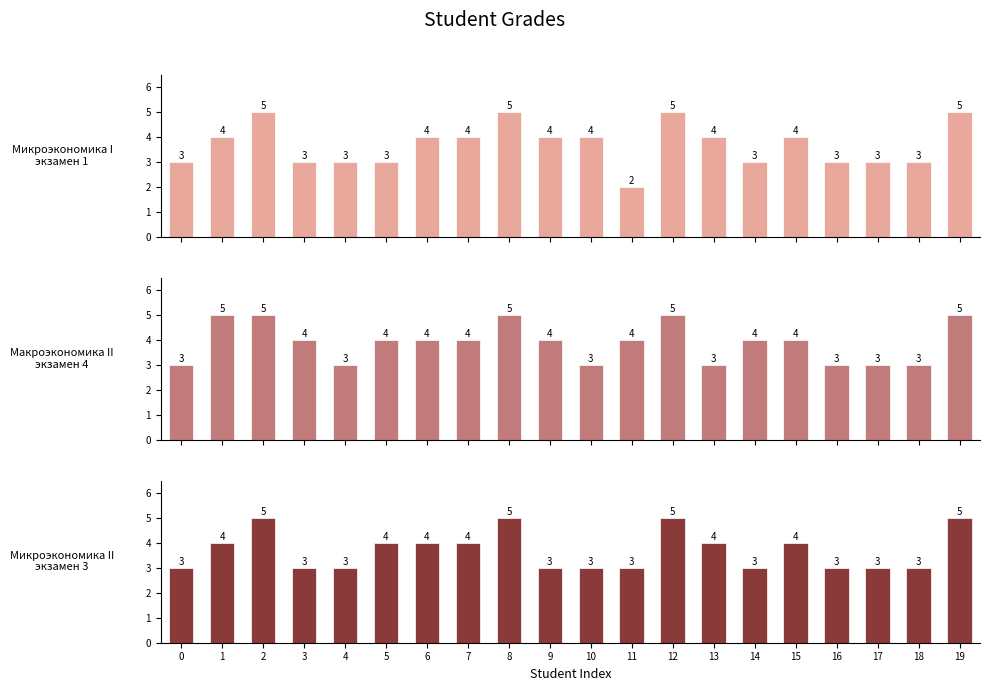

Which label corresponds to the smallest value in the chart?

11